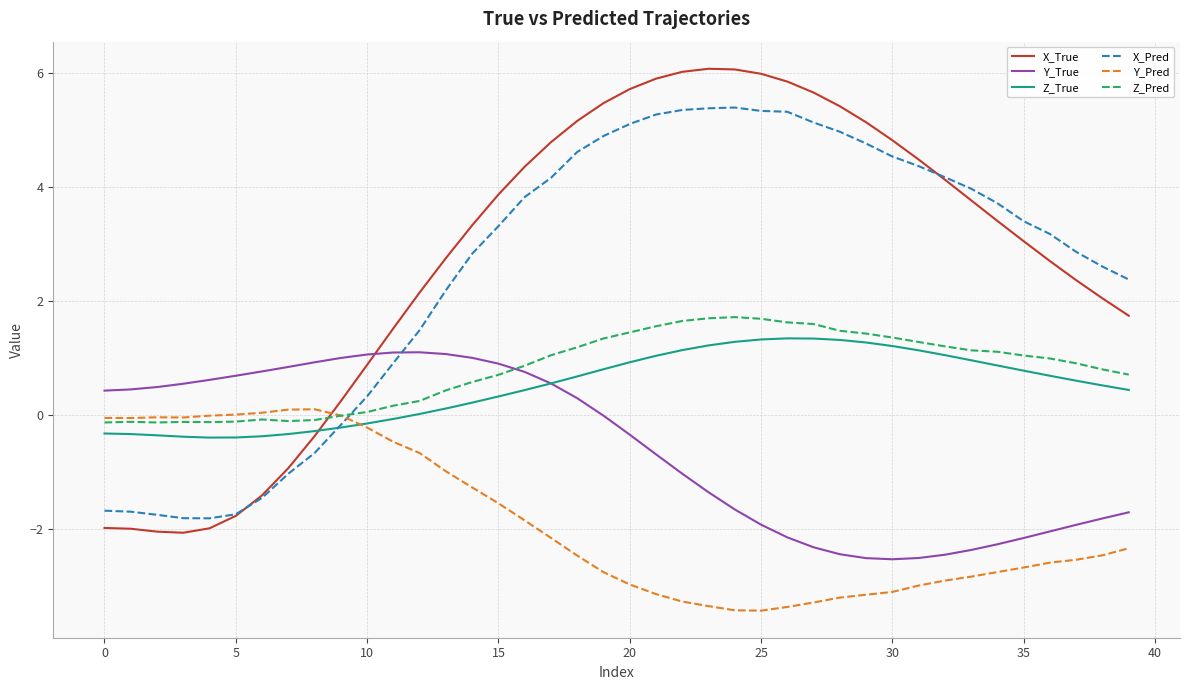

What is the difference between the maximum and second lowest values in the Z_Pred series?

1.8